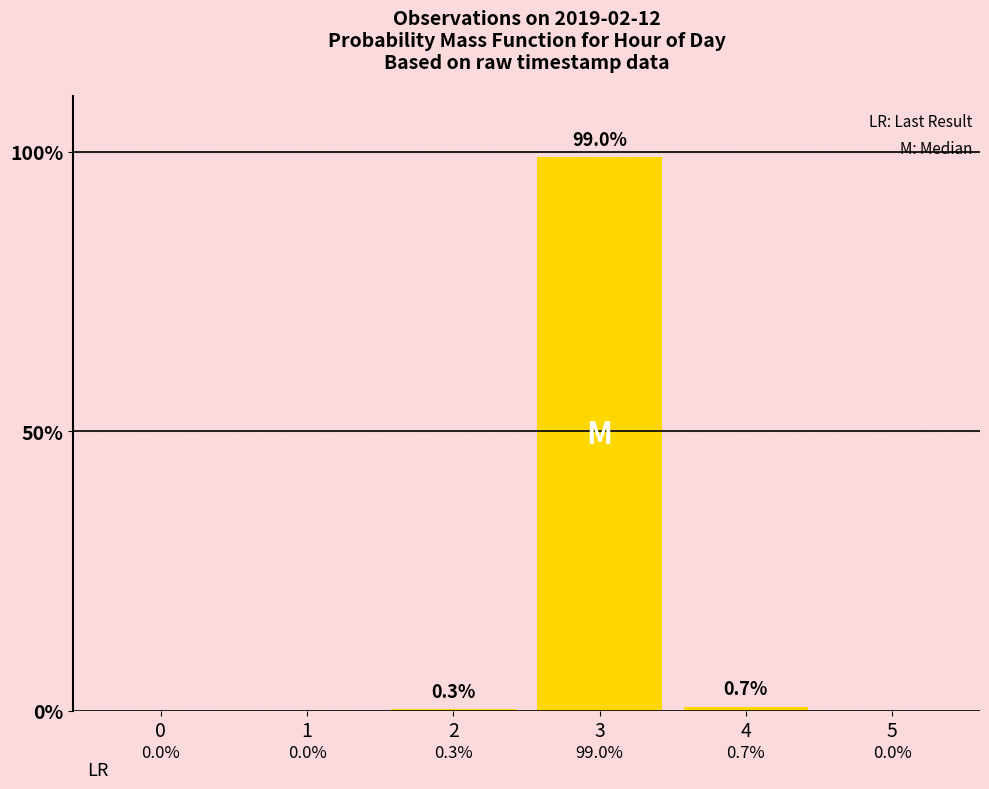

Reading left to right, list all the values displayed in this chart.

0=0.0	1=0.0	2=0.3	3=99.0	4=0.7	5=0.0